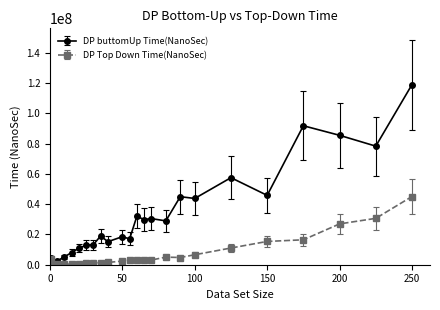

What are all the series names shown in the legend?

DP buttomUp Time(NanoSec), DP Top Down Time(NanoSec)